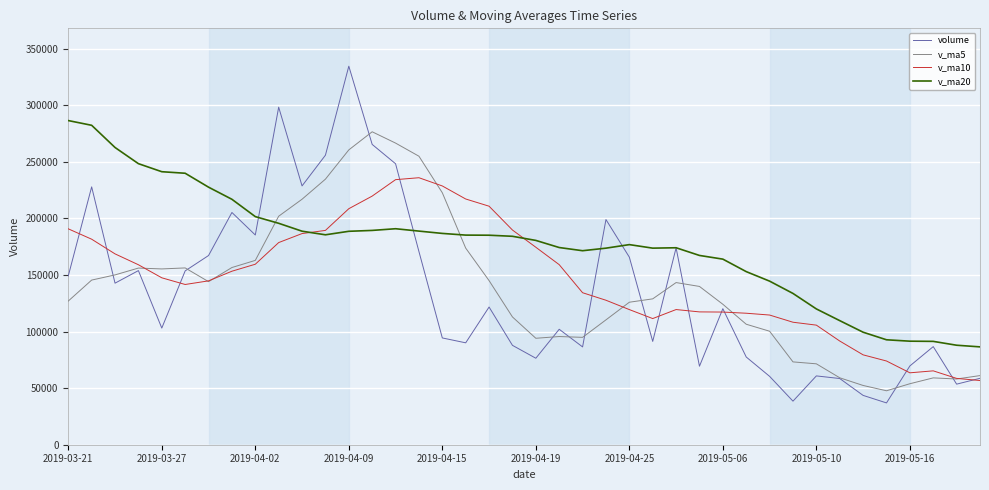

What is the greatest value displayed?

334502.6